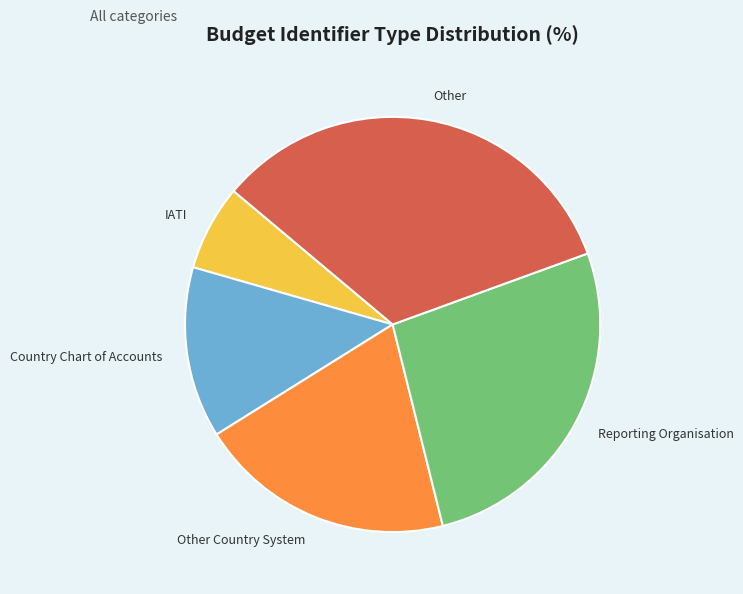

Approximately how many times larger is the value at Other compared to Other Country System?

1.7